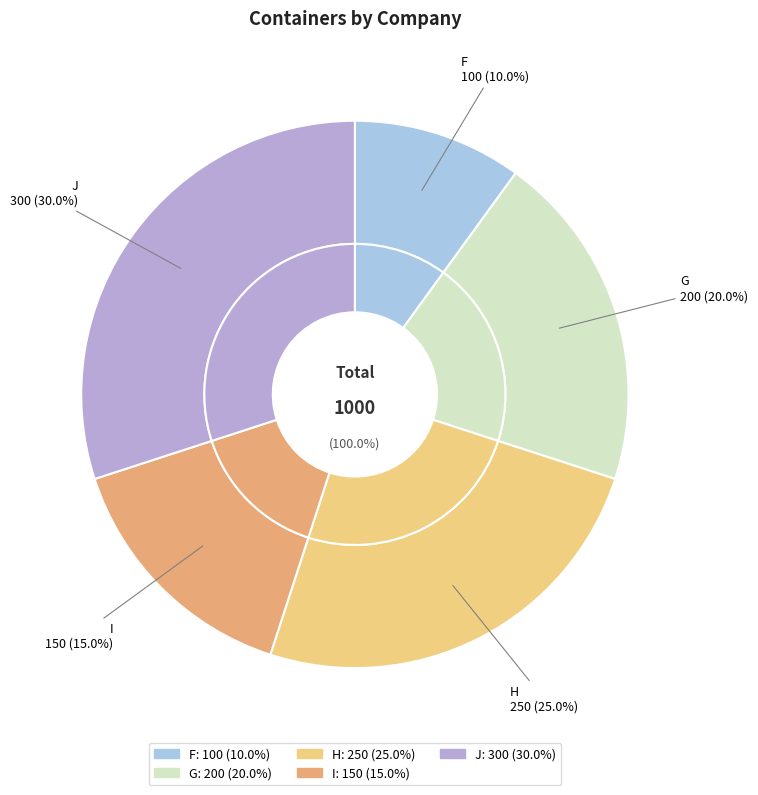

Approximately how many times larger is the value at F compared to H?

0.4